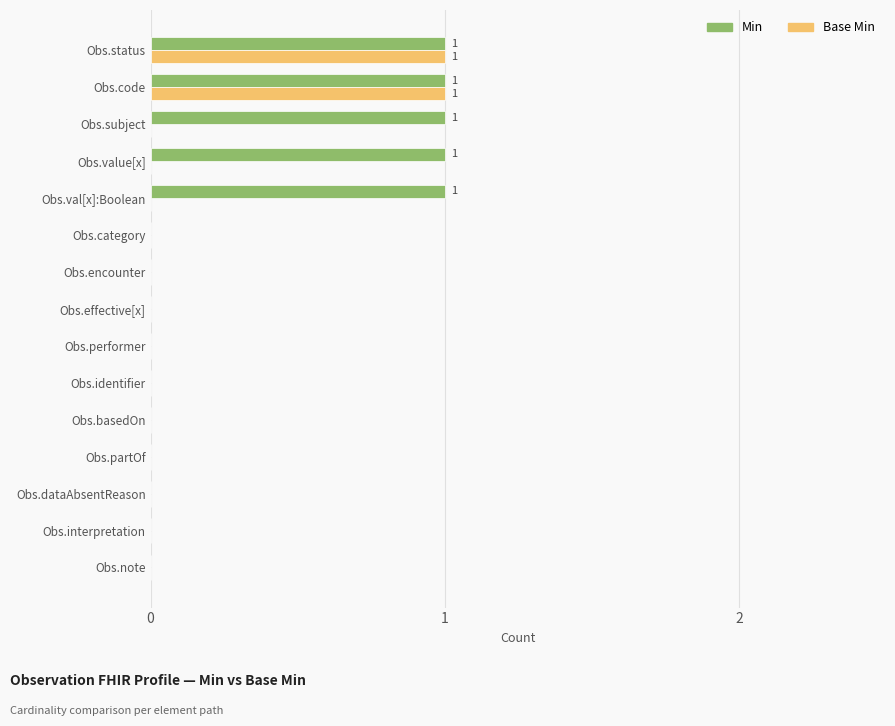

The Base Min series shows 0 at Obs.interpretation. True or false?

True